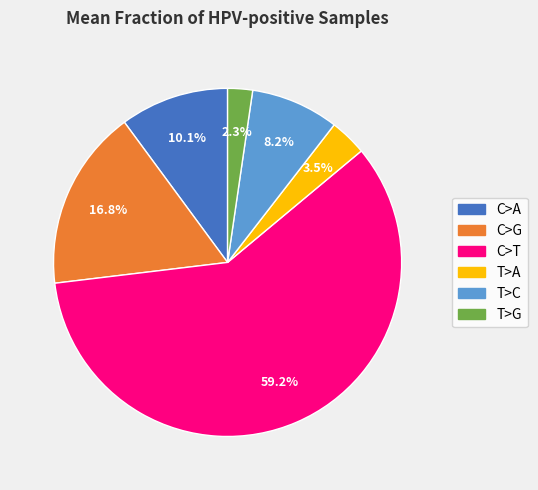

Rank the categories by value from highest to lowest.

C>T, C>G, C>A, T>C, T>A, T>G